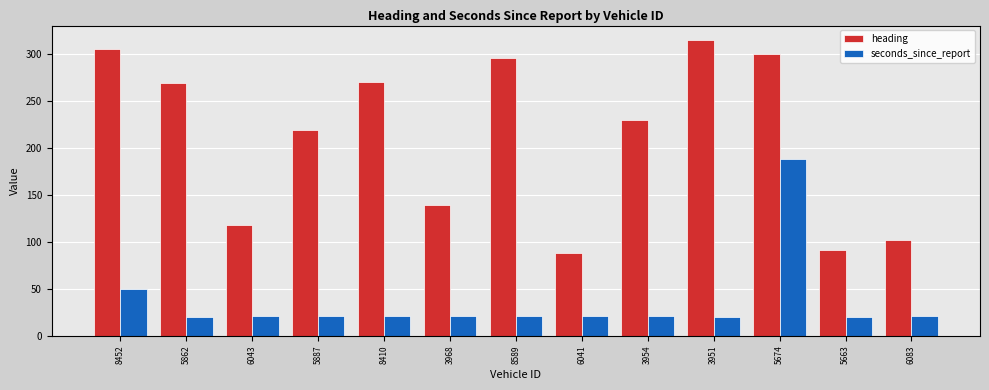

List the series in order of their overall mean, highest first.

heading, seconds_since_report